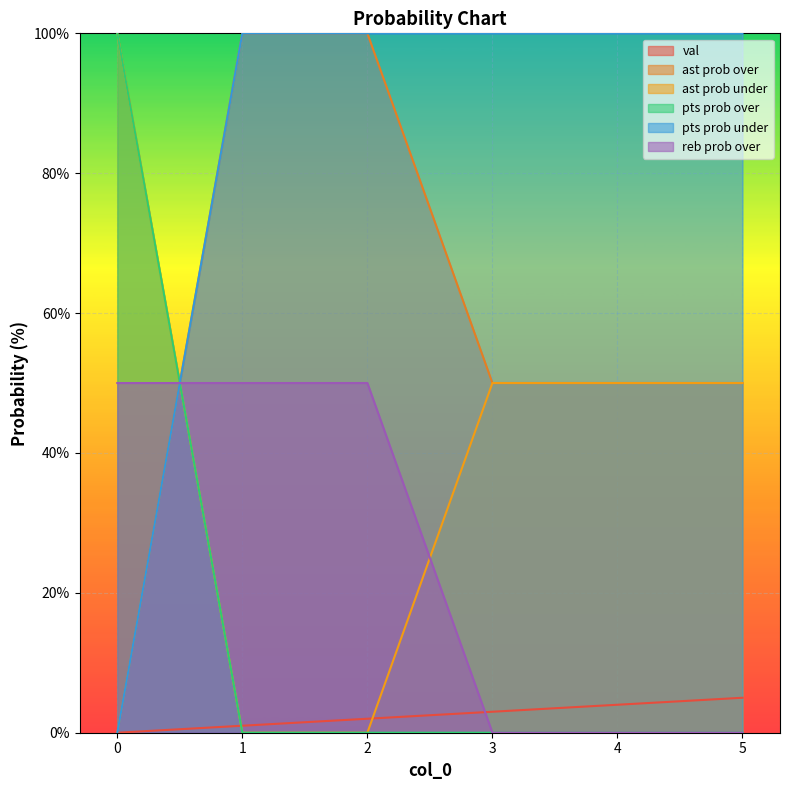

The reb prob over series shows 19 at 5. True or false?

False